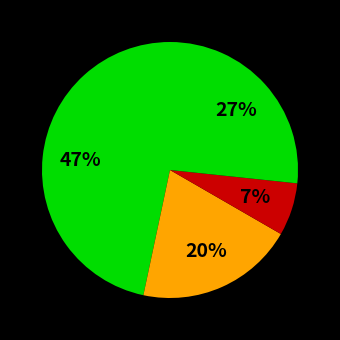

How many slices are in this pie chart?

4